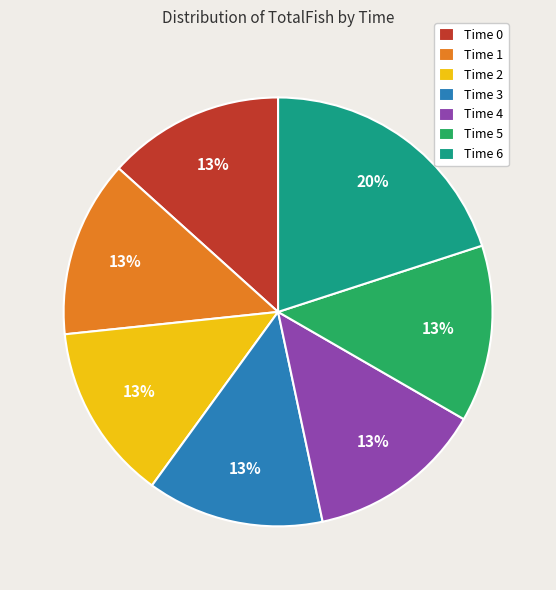

To the nearest percent, what portion does Time 2 represent?

13%